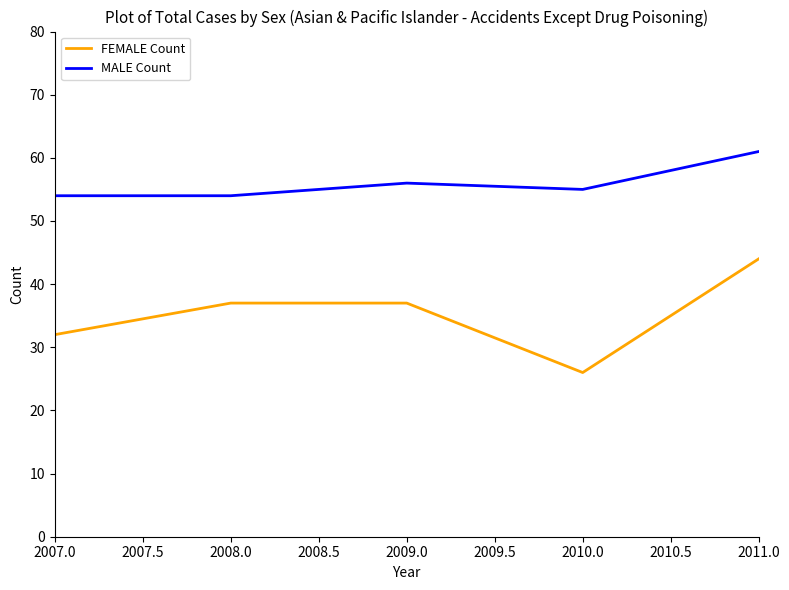

List the series in order of their peak value, highest first.

MALE Count, FEMALE Count